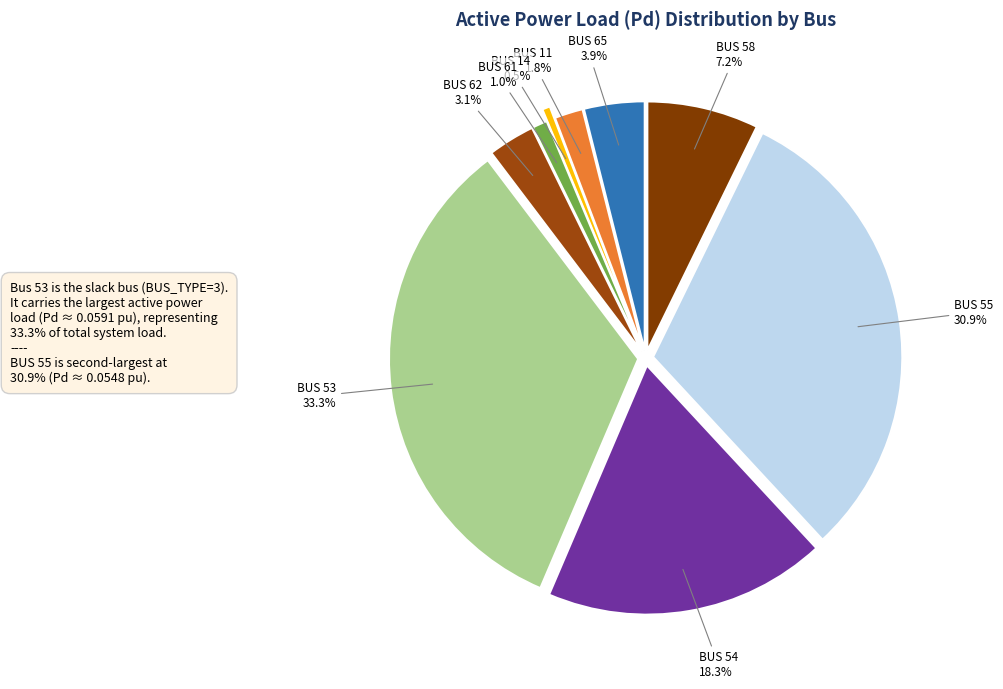

Which has a higher value, BUS 62 or BUS 54?

BUS 54